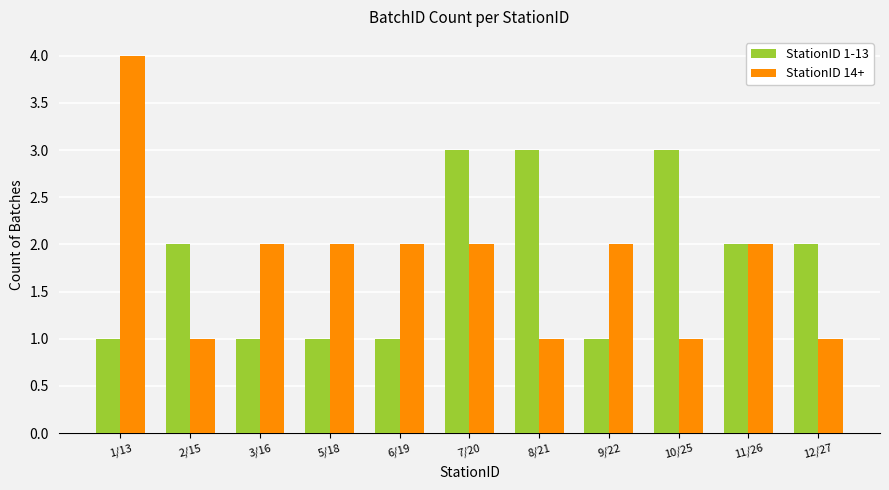

True or false: StationID 1-13 has a value of 1 at 2/15.

False